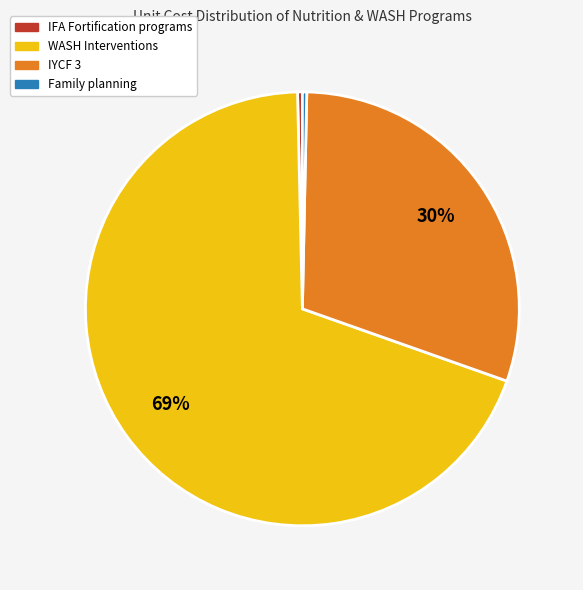

Does any single category account for the majority?

Yes